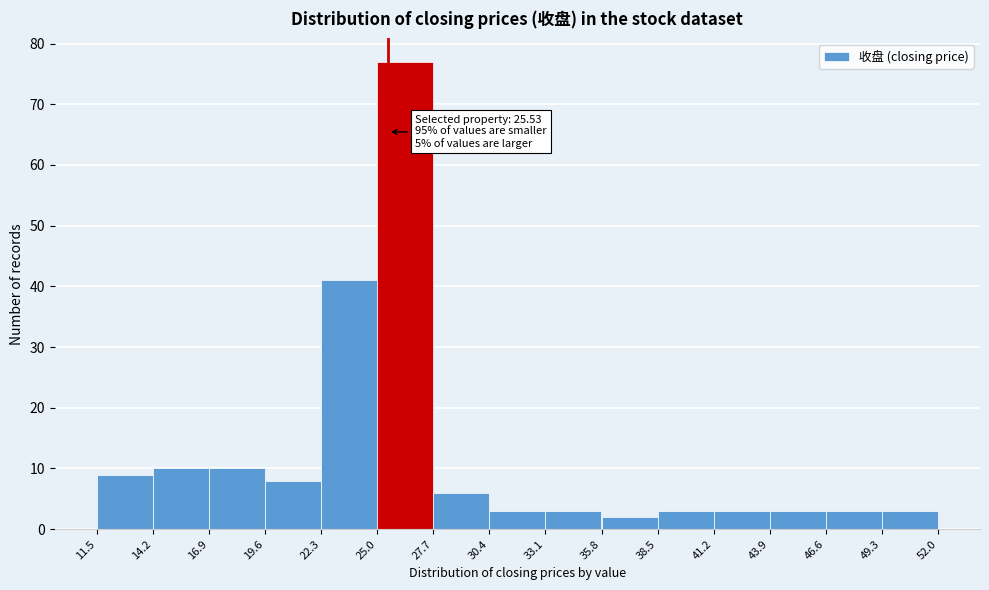

Which range on the x-axis has the tallest bar?

25.0 to 27.7